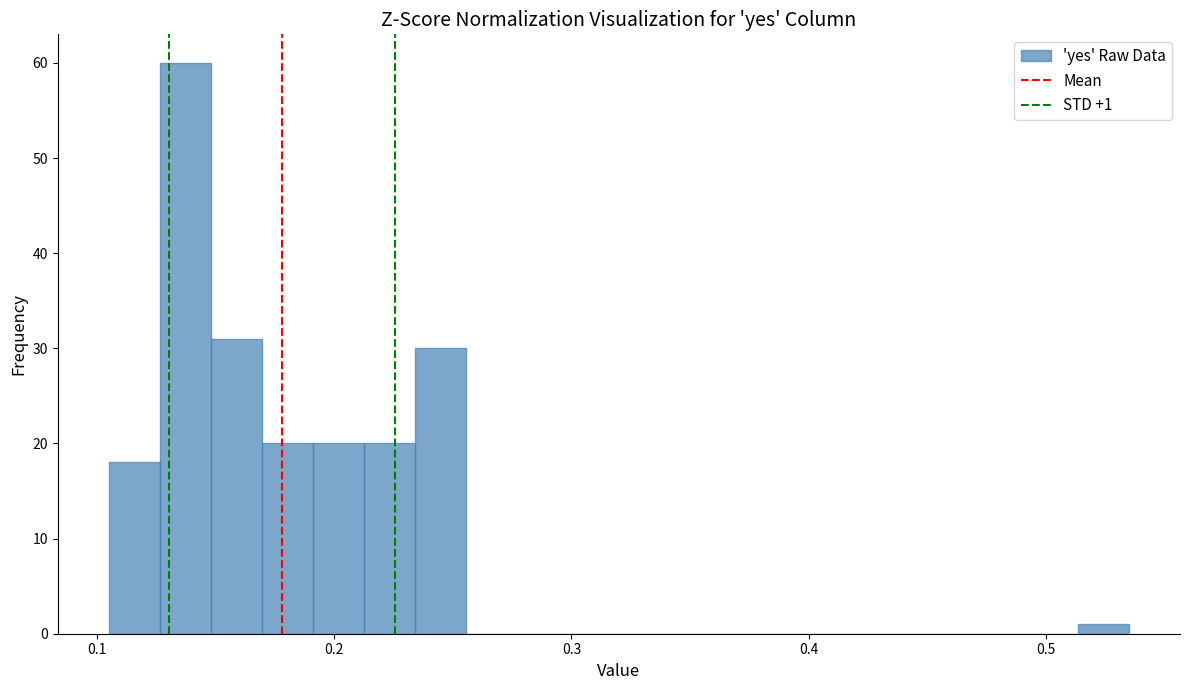

Around what value on the x-axis is the tallest bar? Give the approximate position of its centre, as read against the axis.

0.14